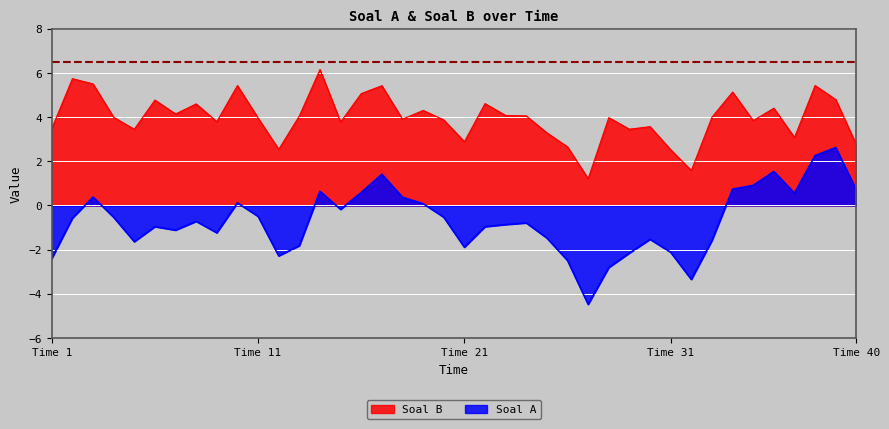

Reading left to right, transcribe all the data shown in this chart.

Soal A: -2.4	-0.6	0.4	-0.5	-1.6	-1.0	-1.1	-0.7	-1.2	0.1	-0.5	-2.3	-1.8	0.6	-0.2	0.6	1.4	0.4	0.1	-0.5	-1.9	-1.0	-0.9	-0.8	-1.5	-2.5	-4.5	-2.8	-2.2	-1.5	-2.1	-3.3	-1.6	0.7	0.9	1.5	0.6	2.3	2.6	0.7
Soal B: 3.5	5.7	5.5	4.0	3.5	4.8	4.1	4.6	3.8	5.4	4.0	2.5	4.1	6.2	3.8	5.1	5.4	3.9	4.3	3.9	2.9	4.6	4.1	4.1	3.3	2.7	1.2	4.0	3.5	3.6	2.5	1.6	4.0	5.1	3.8	4.4	3.1	5.4	4.8	2.7